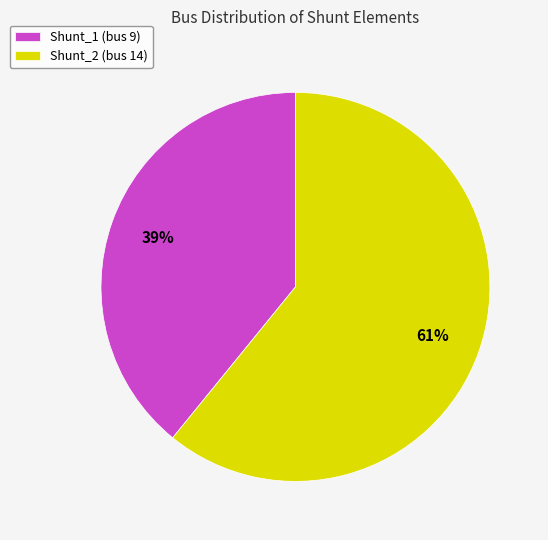

How many slices are in this pie chart?

2